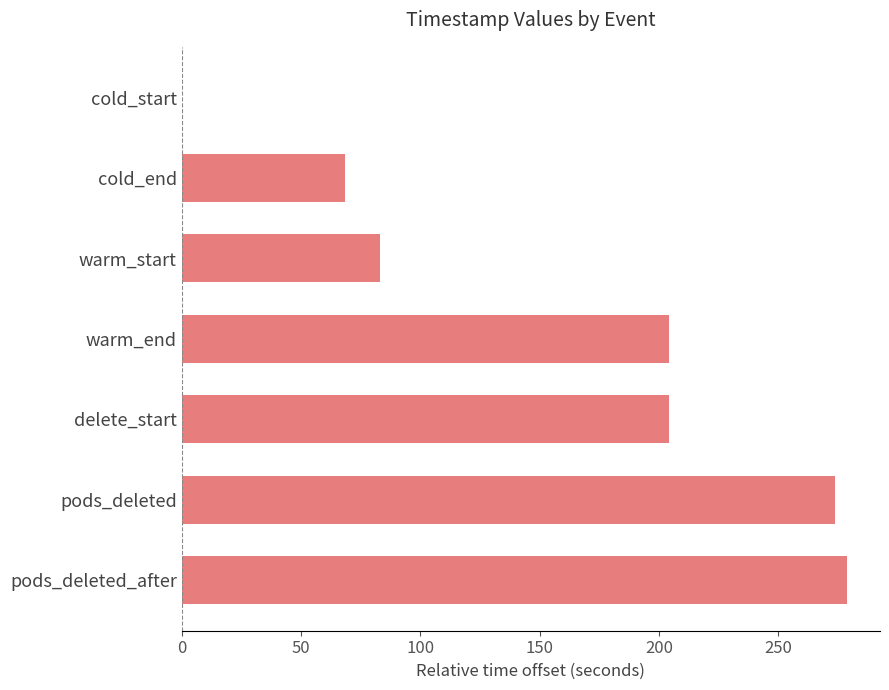

What is the maximum value shown in the chart?

278.7